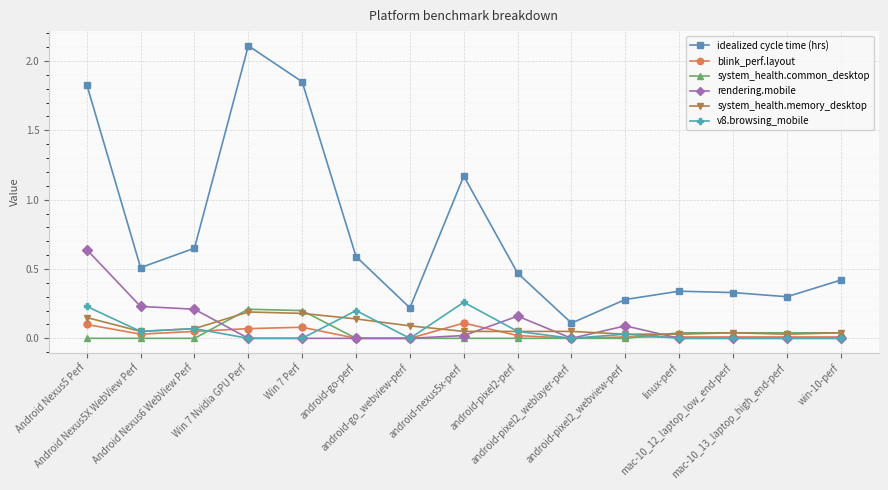

True or false: system_health.common_desktop and blink_perf.layout intersect in this chart.

True